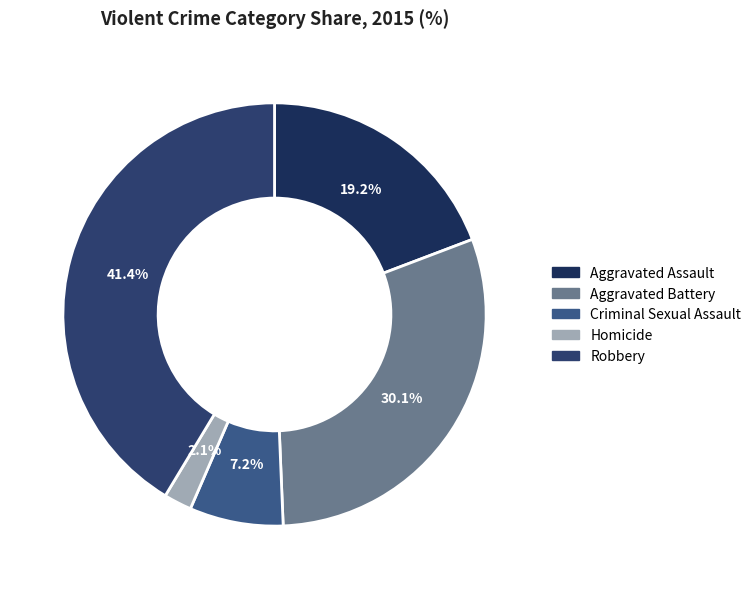

To the nearest percent, what is the average slice percentage?

20%